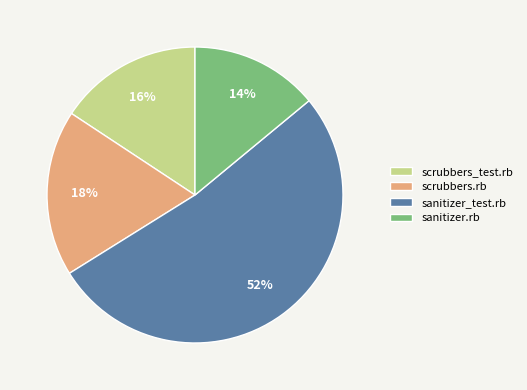

What percentage is the sanitizer_test.rb slice, to the nearest percent?

52%